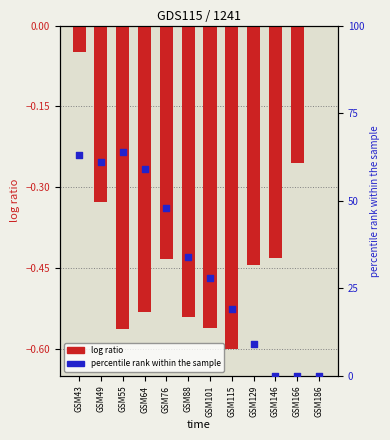

Which series has the largest total across all categories?

col_4 (percentile)